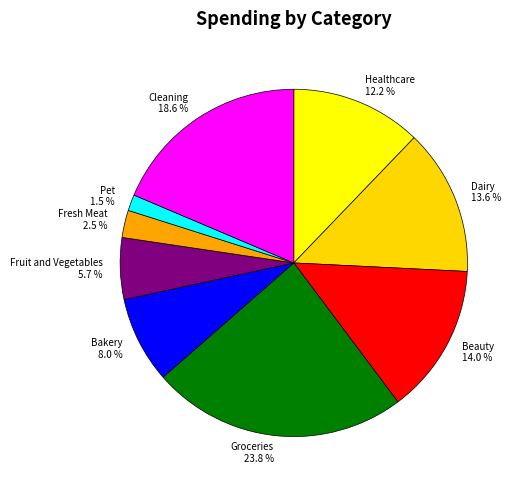

How many segments does this pie chart have?

9